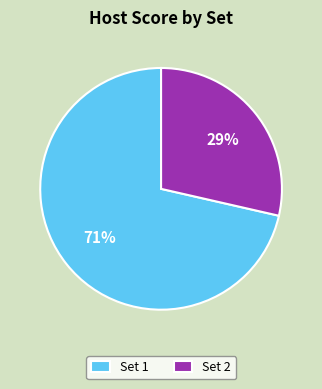

What is the largest slice in the pie chart?

Set 1